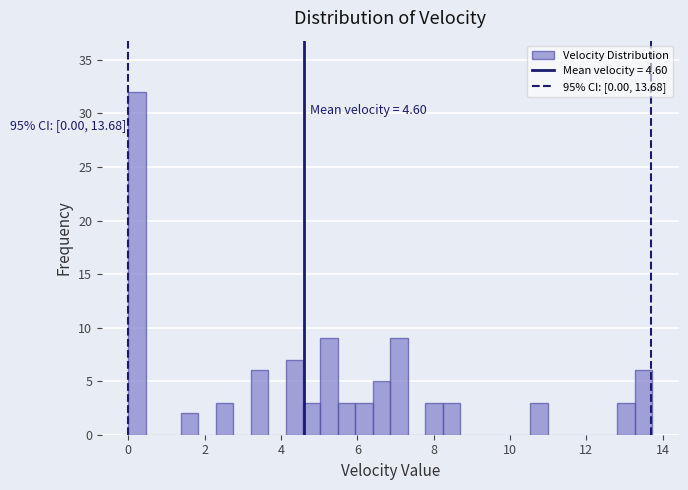

Around what value on the x-axis is the tallest bar? Give the approximate position of its centre, as read against the axis.

0.2